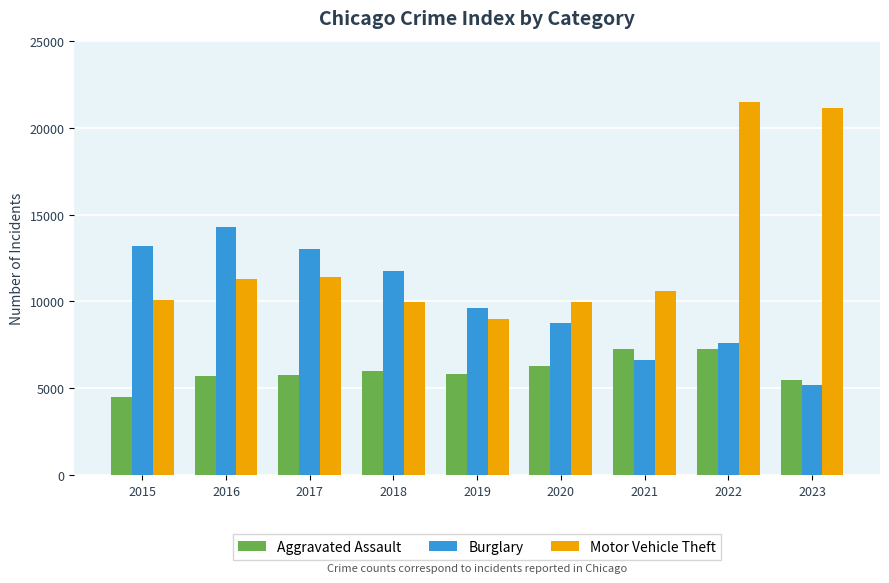

What is the minimum value for Burglary?

5223